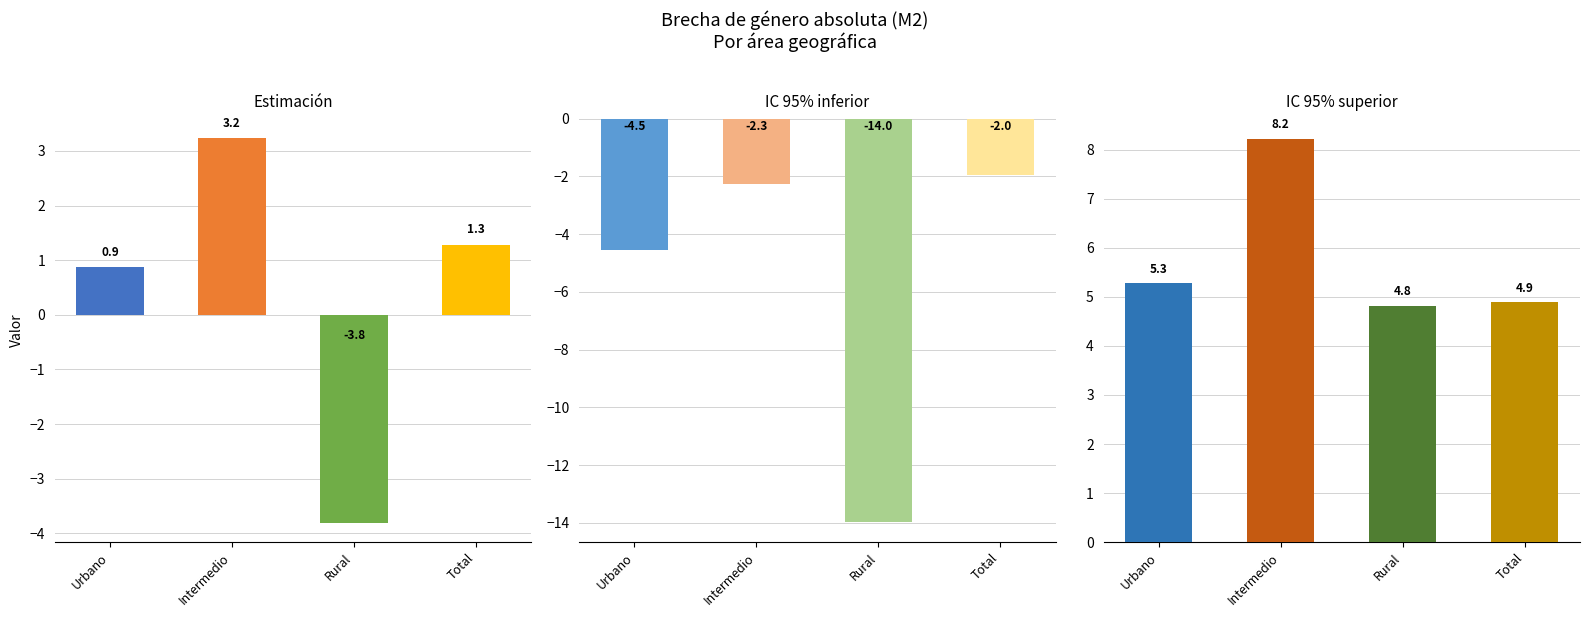

The IC 95% superior series shows 2.0 at Intermedio. True or false?

False